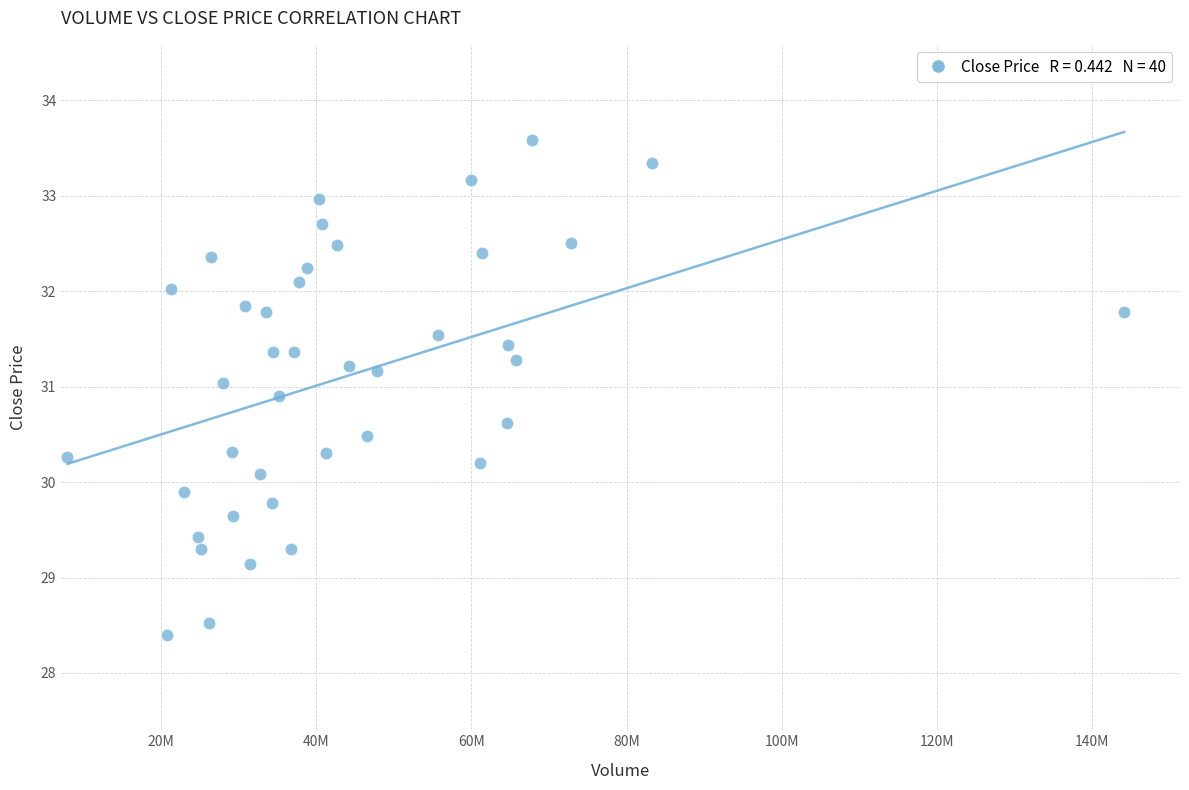

What is the range of Y values (max minus min)?

5.2